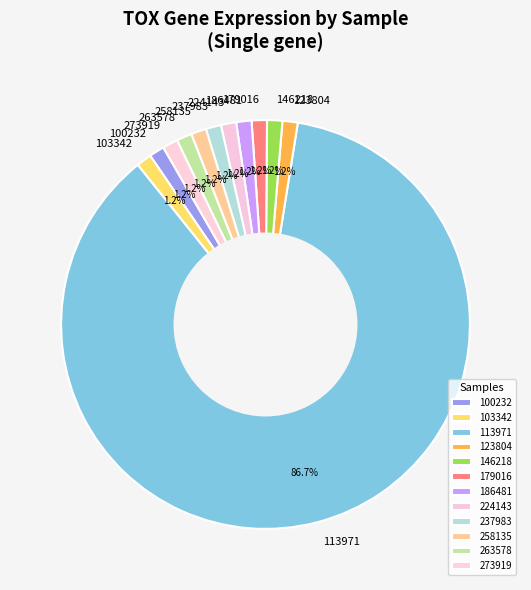

Does 100232 account for over 50% of the chart?

No